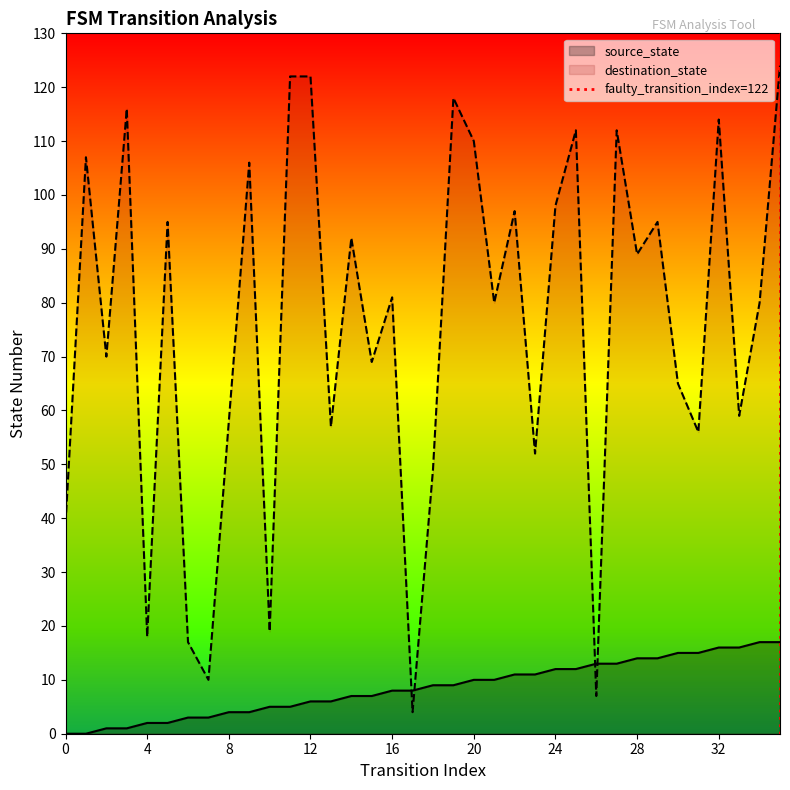

How many values are between 0 and 1?

2